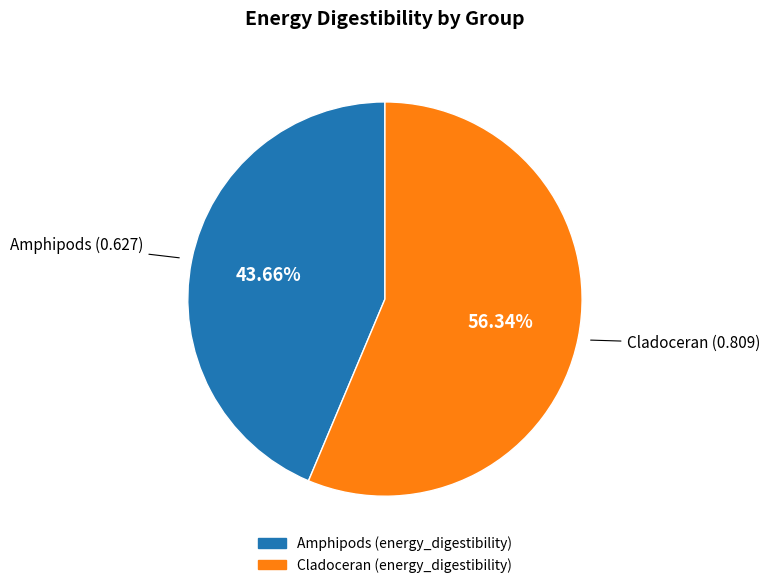

Rank the categories by value from lowest to highest.

Amphipods, Cladoceran